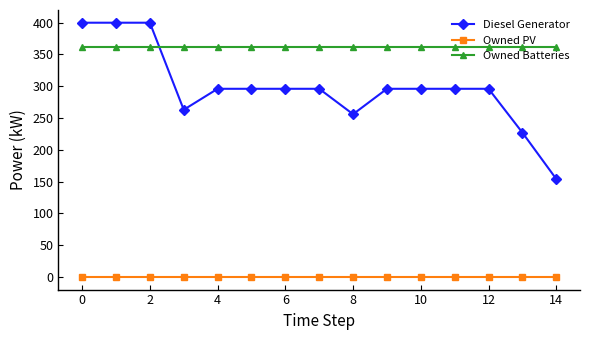

How many lines are shown in the chart?

3